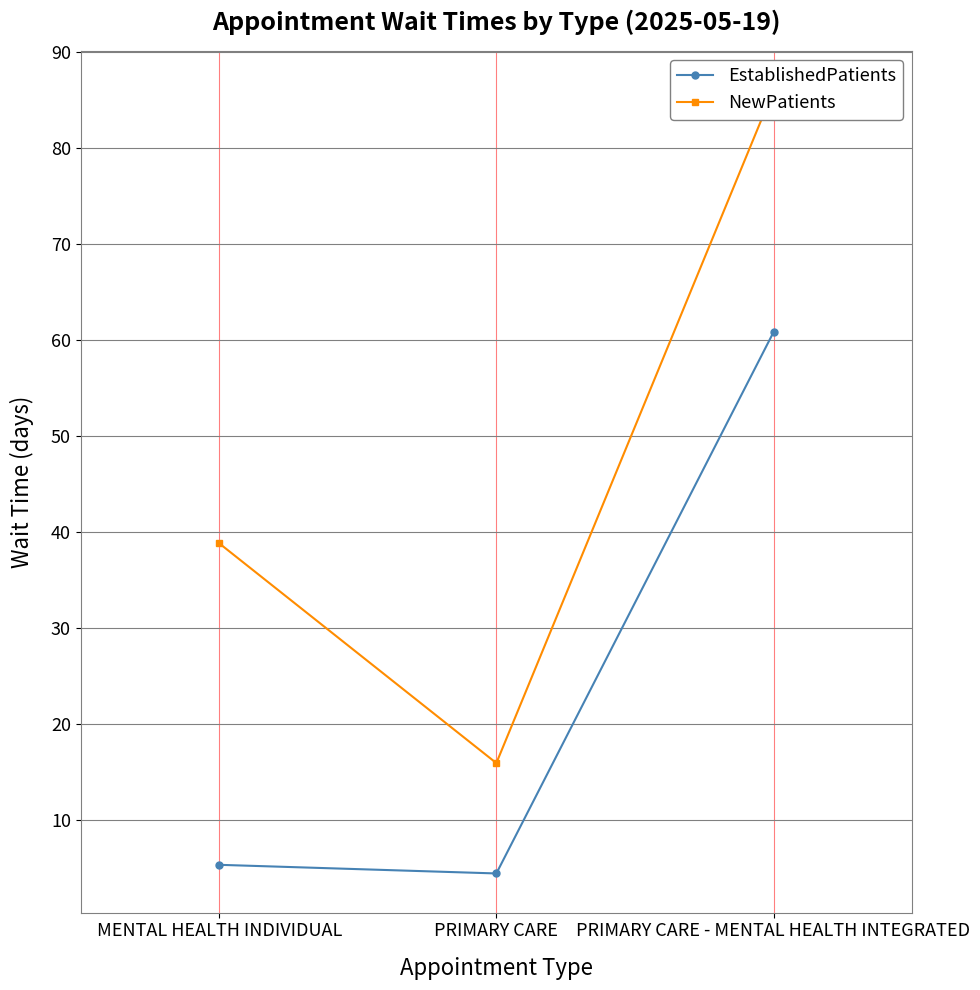

What position from the right is MENTAL HEALTH INDIVIDUAL?

3